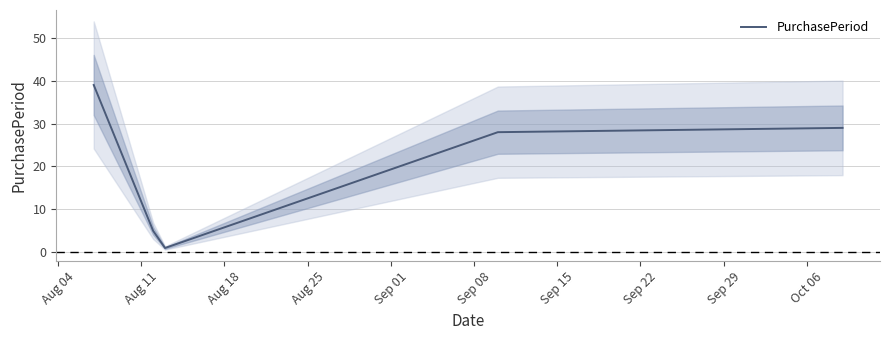

What is the maximum value for PurchasePeriod?

39